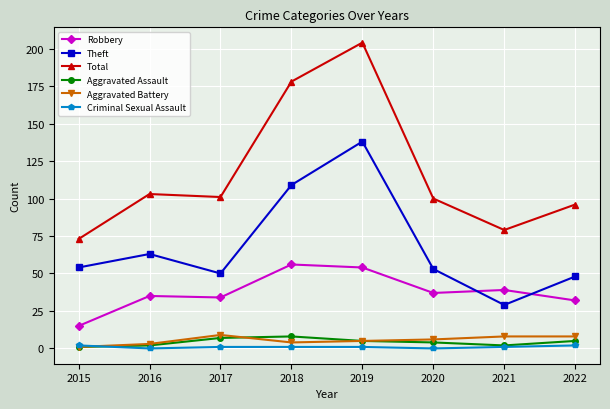

What is the sum of the Aggravated Battery values at 2016 and 2021?

11